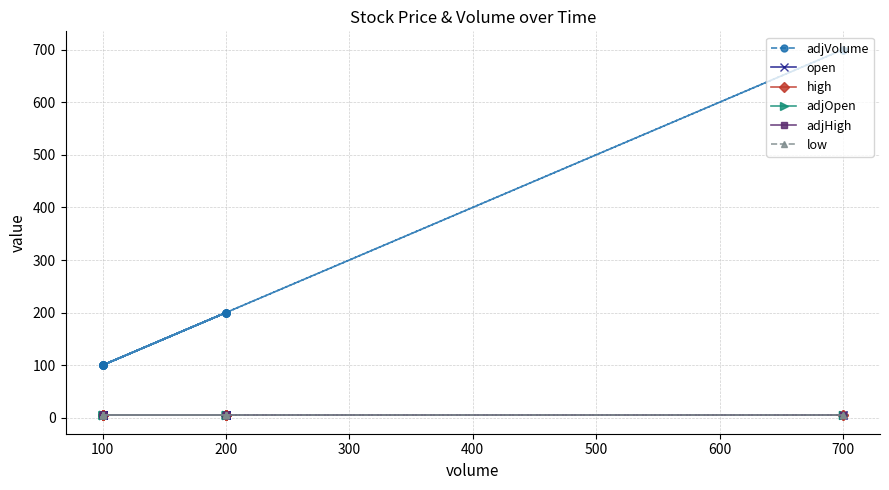

What is the approximate value of high at 200?

5.0